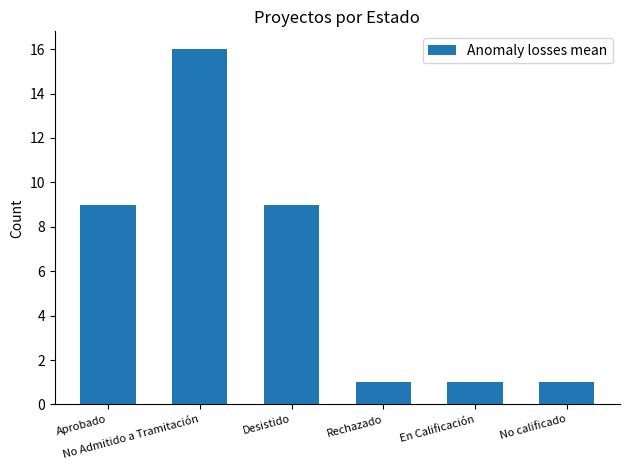

The chart shows a value of 9 at Desistido. True or false?

True